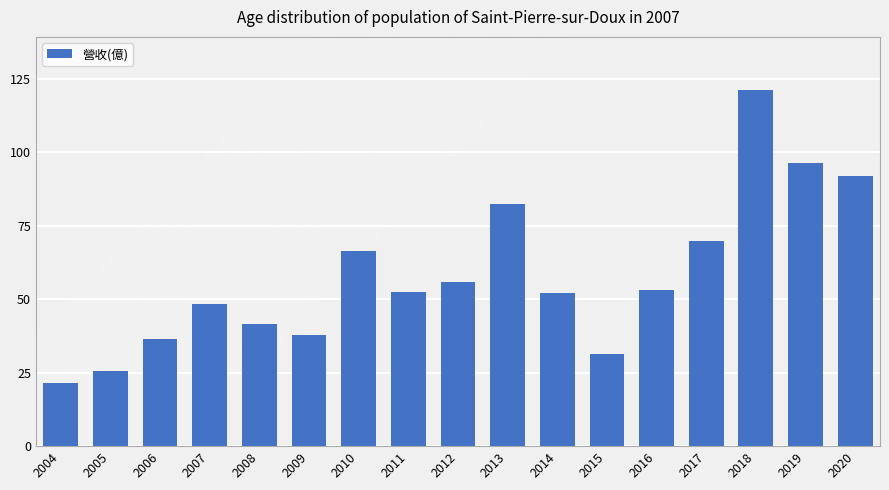

True or false: the data shows 53.8 at 2020.

False